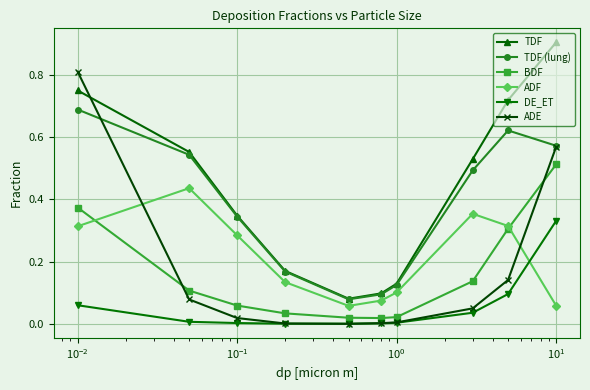

What is the greatest value displayed?

0.9